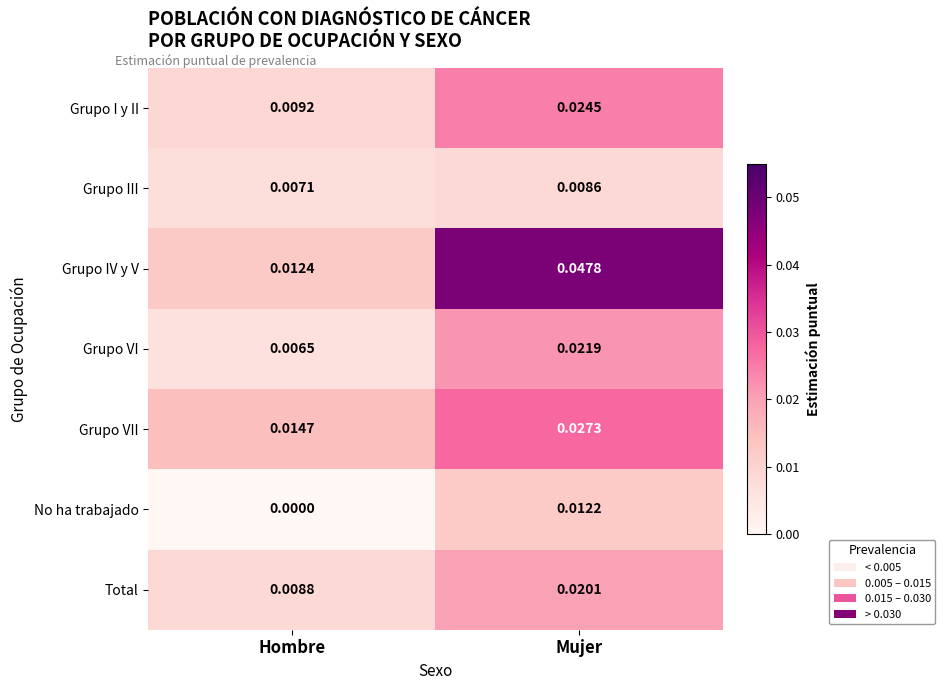

Between Hombre and Mujer, which series saw the biggest shift?

Grupo IV y V